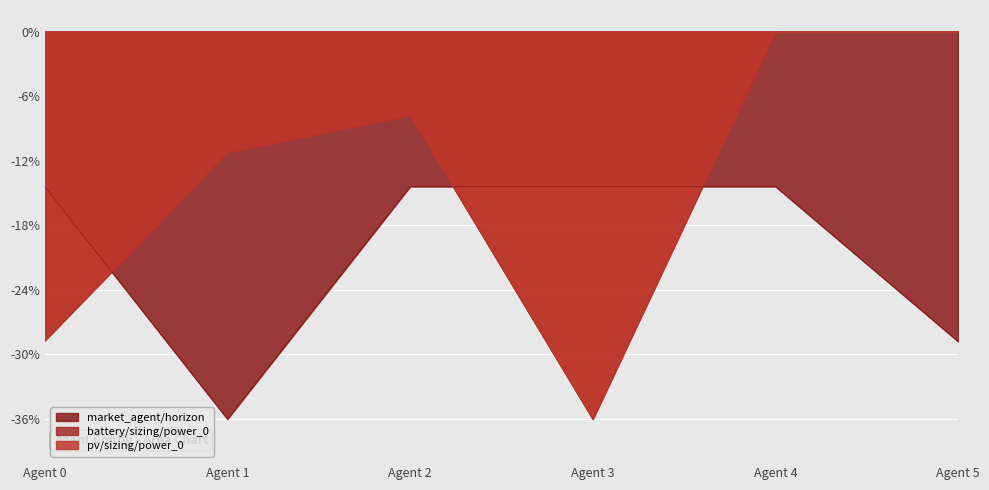

Is it true that market_agent/horizon equals -47.4 at Agent 1?

False